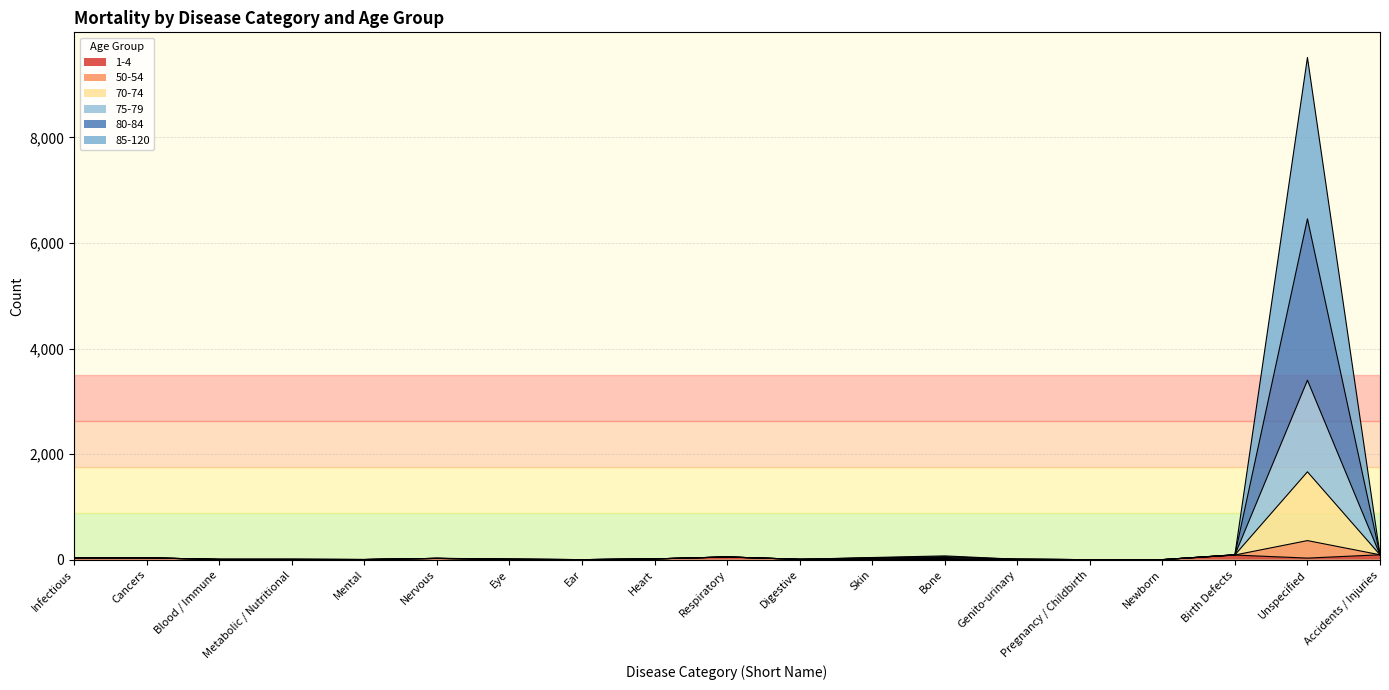

The value of 75-79 at Eye is 9. True or false?

True